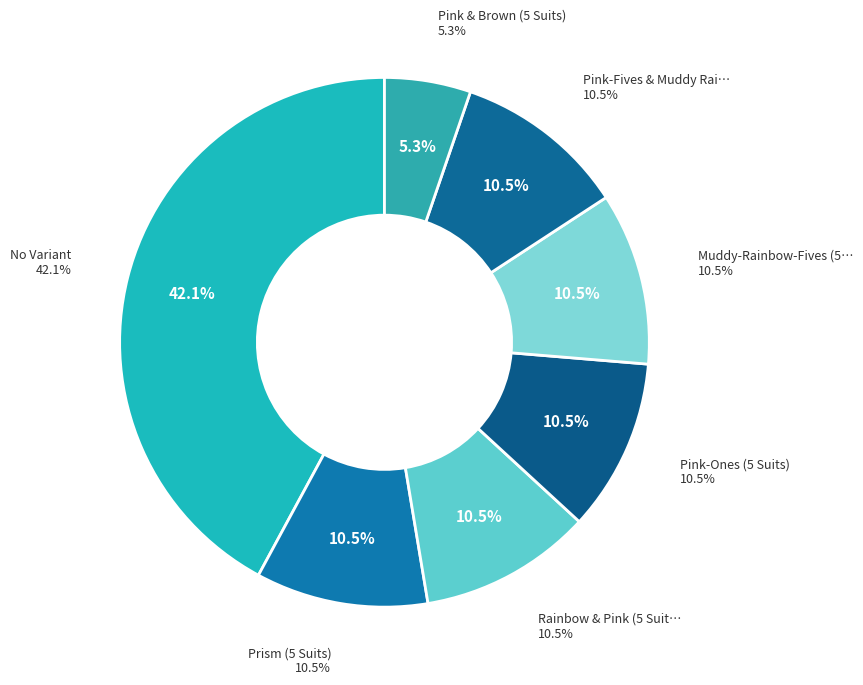

Combined, what portion of the pie is Rainbow & Pink (5 Suits) and Pink-Ones (5 Suits)?

21.1%